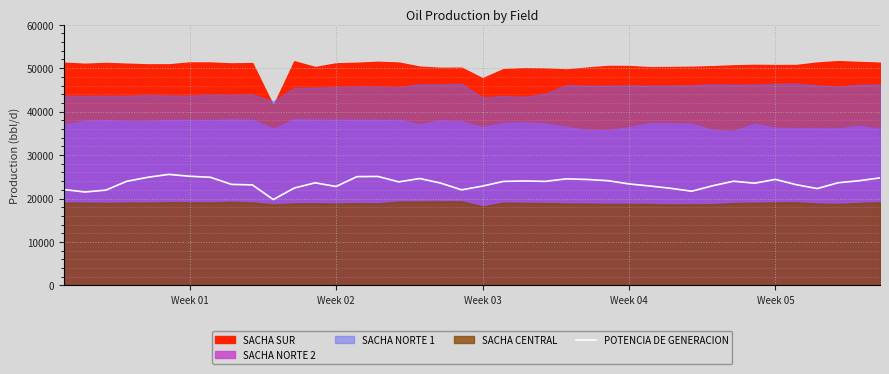

What is the lowest value of the POTENCIA DE GENERACION series?

19761.1